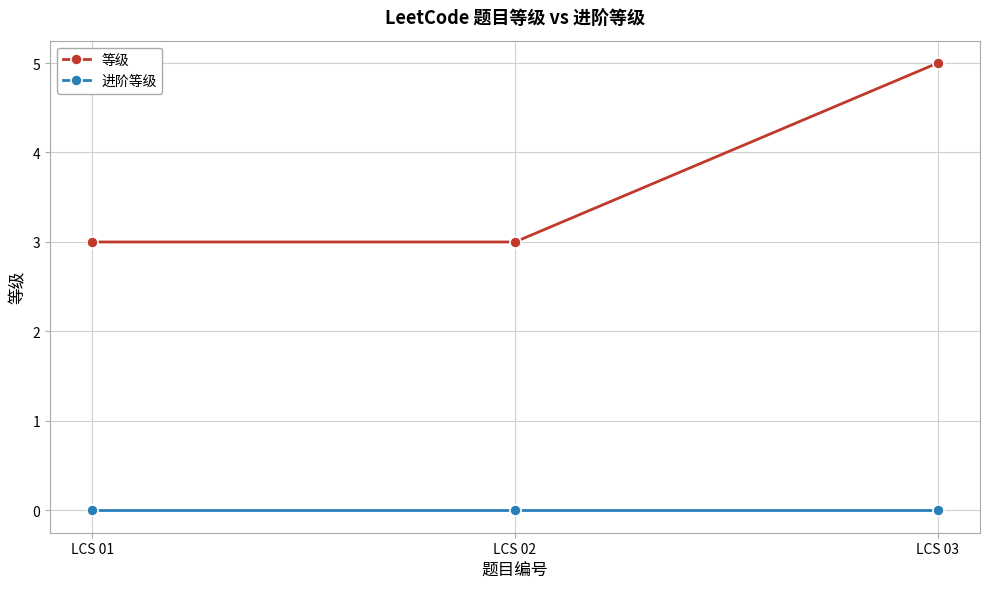

Count the number of categories in the chart.

3